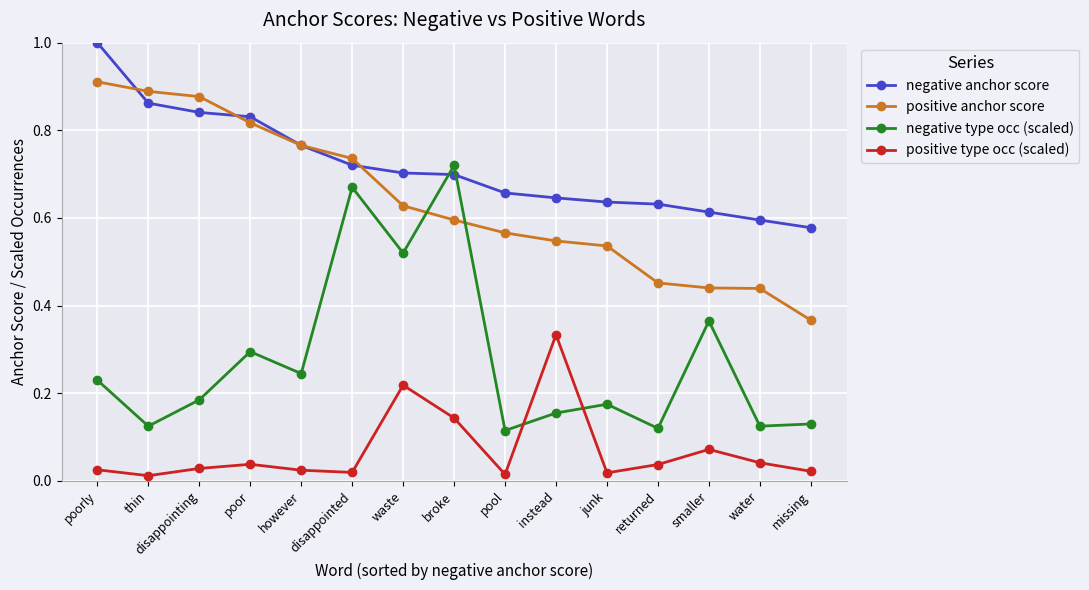

Is it true that negative anchor score equals 0.4 at pool?

False